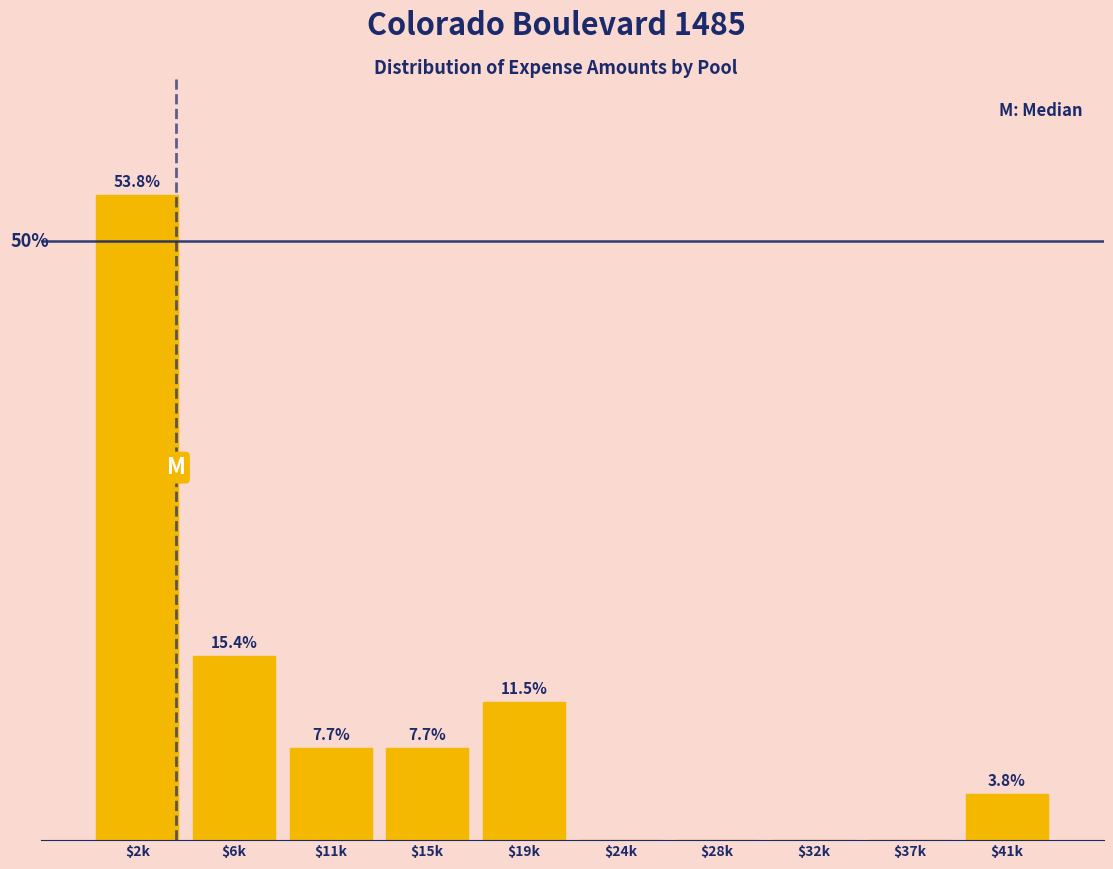

Where is the data nearest to the value 26?

$6k